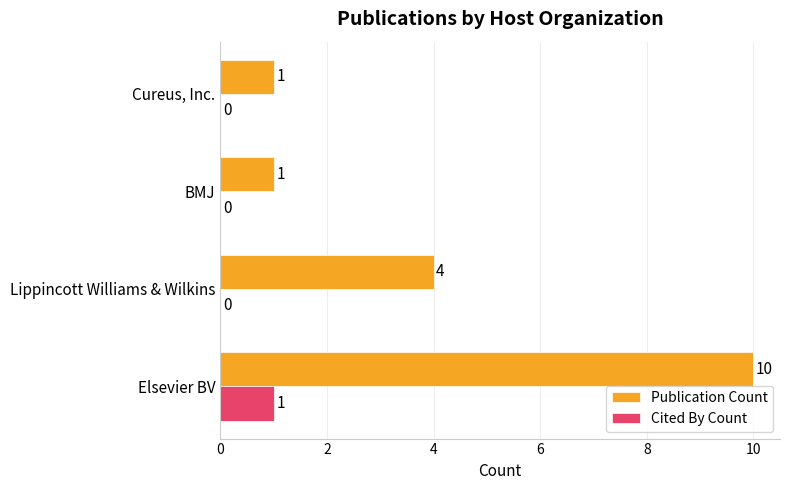

Which series has the largest range (max minus min)?

Publication Count